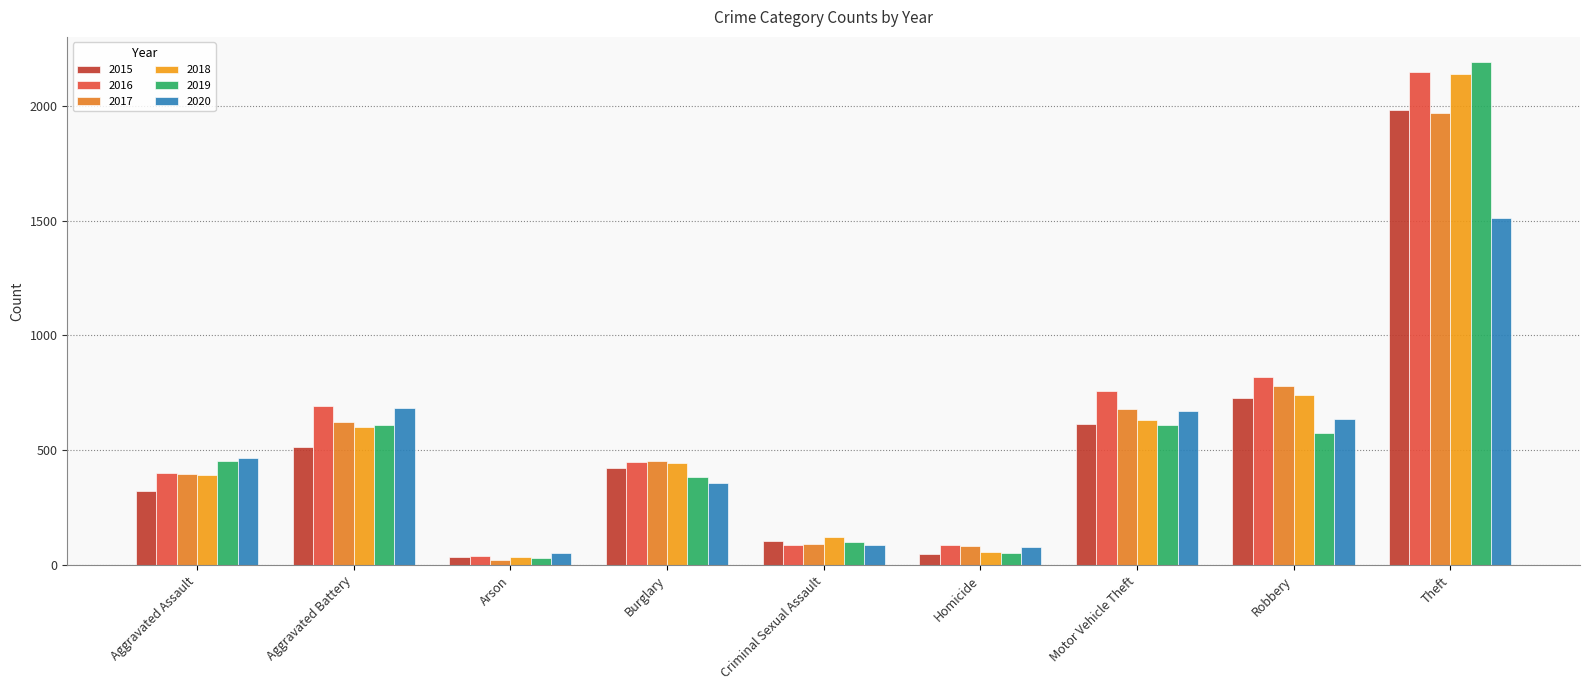

What is the total value across all series at Criminal Sexual Assault?

597